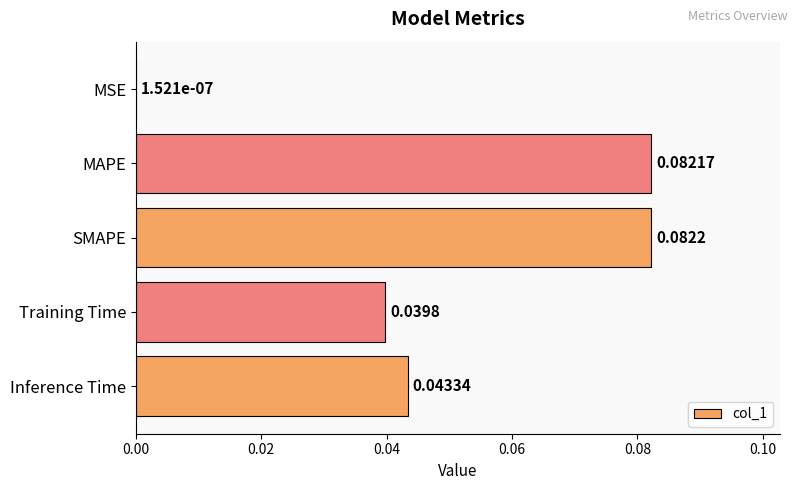

What is the change in value from MSE to SMAPE?

+0.1